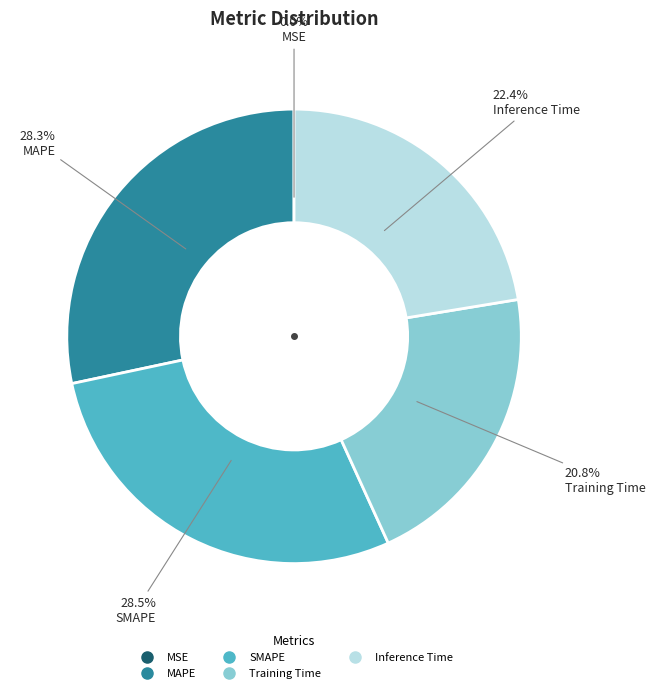

To the nearest percent, what portion does MAPE represent?

28%